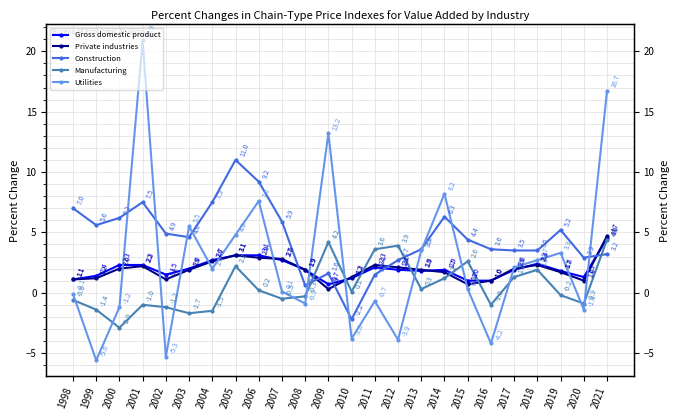

At how many categories does at least one series exceed 0?

24